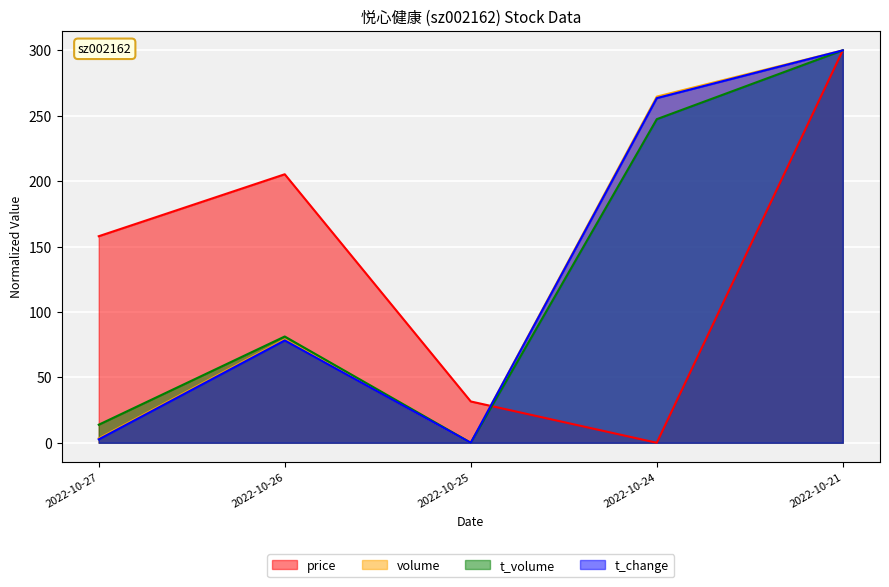

Read the t_change value at 2022-10-24.

263.5